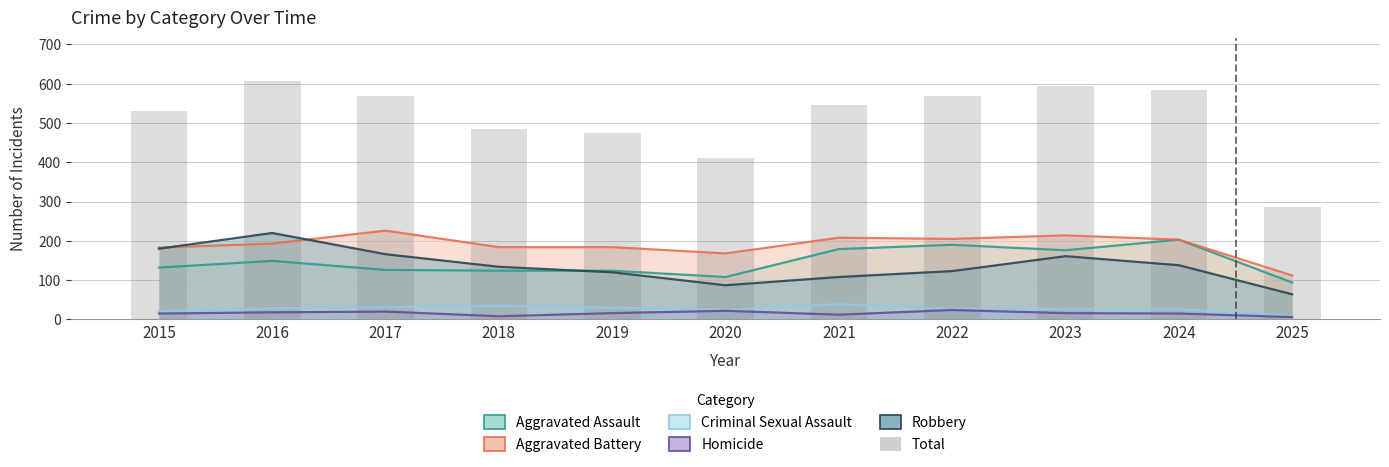

What is the sum of the values at 2024 and 2023?

1178